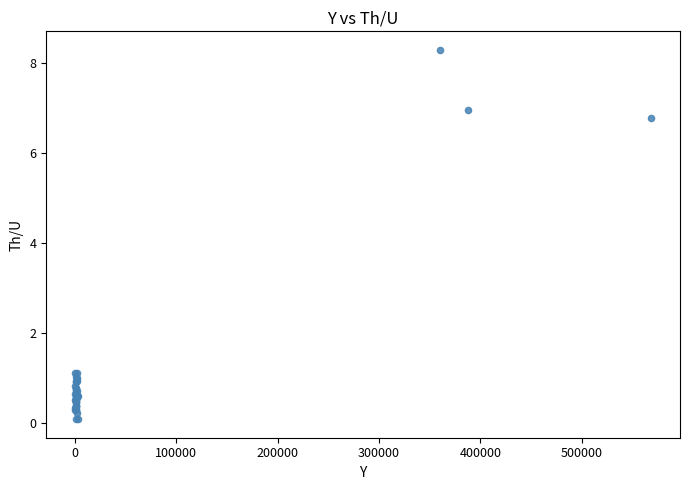

What Y value in the scatter plot is closest to 4?

6.8